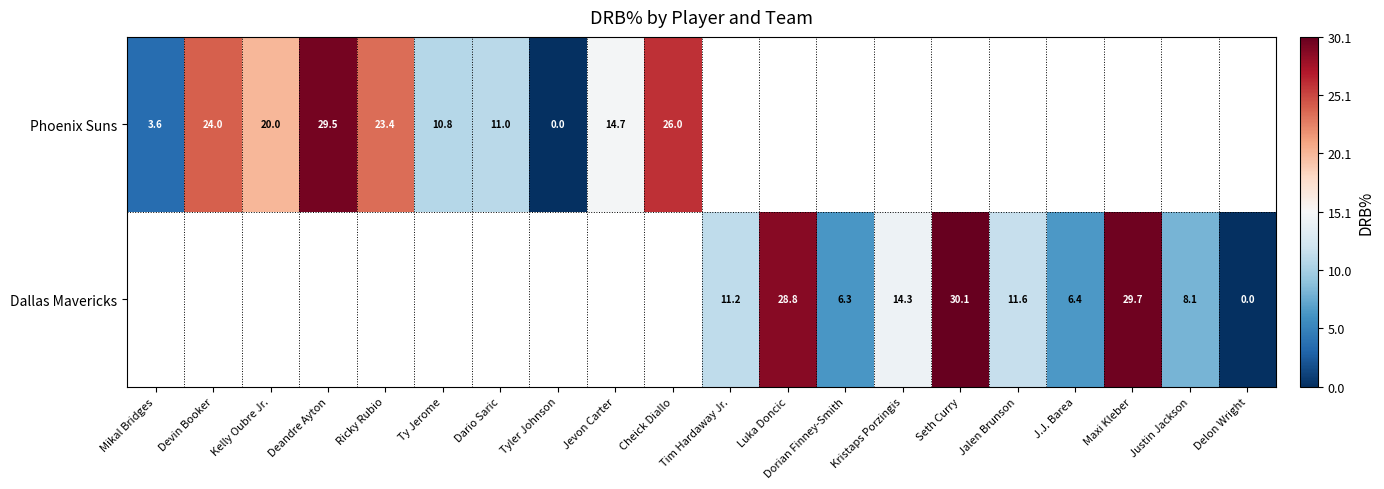

Count the number of data series in this chart.

2